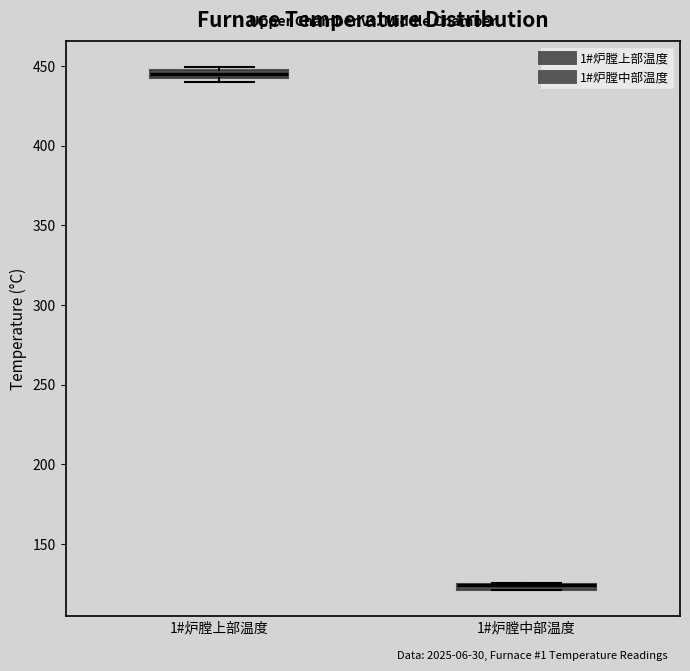

Where is the upper edge of the box for 1#炉膛上部温度 on the y-axis? The values are not printed on the chart, so give them approximately, as read against the axis.

445